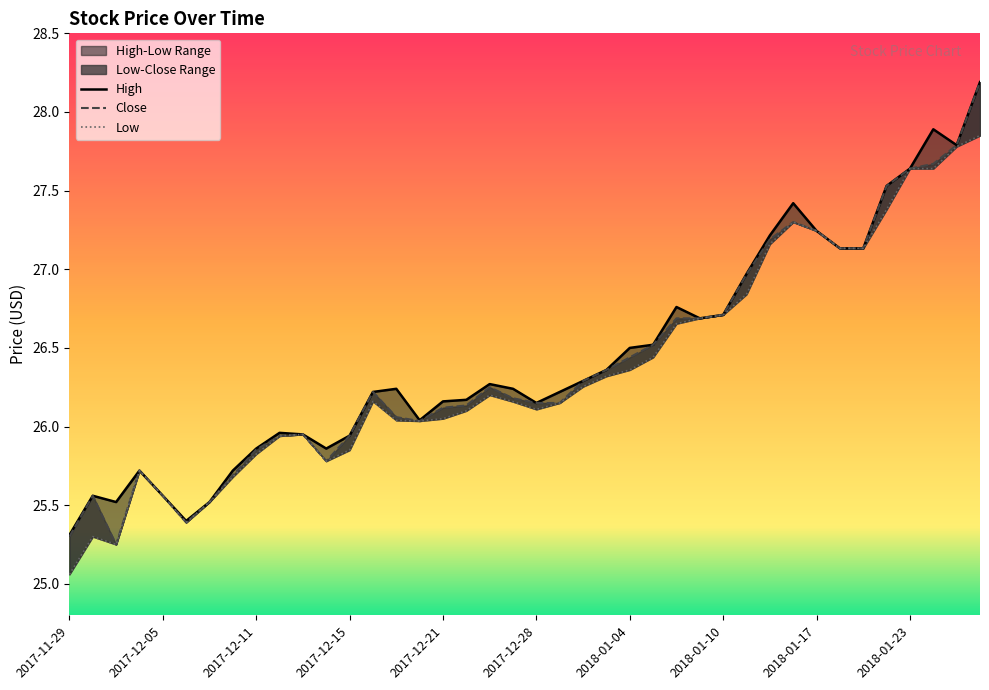

What position from the left is 23?

24